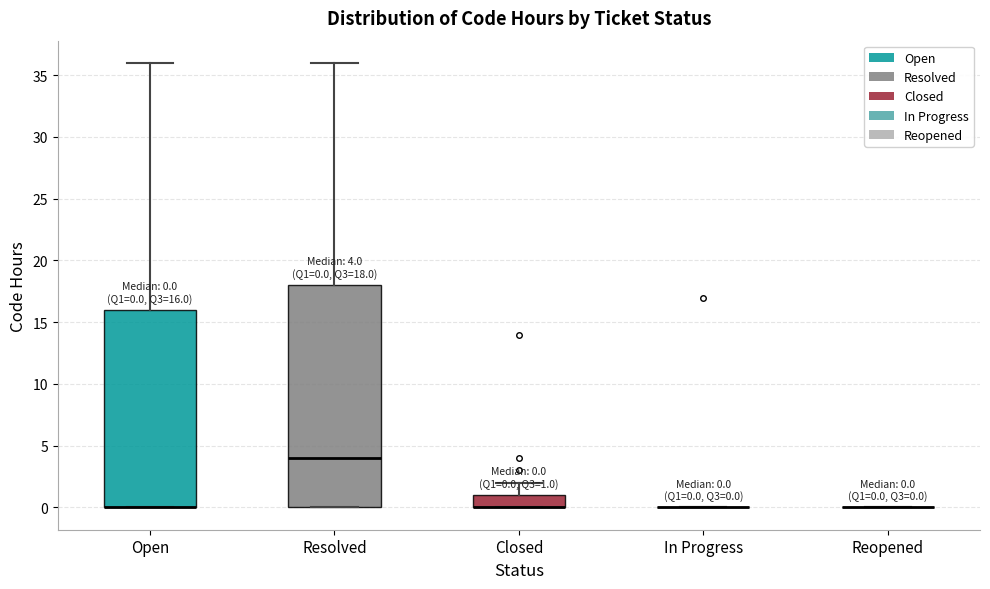

Which box is the tallest, from its lower edge to its upper edge?

Resolved